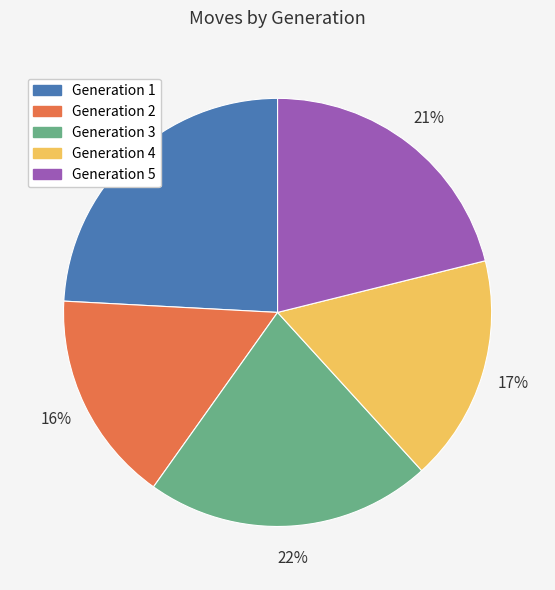

To the nearest percent, what portion does Generation 4 represent?

17%